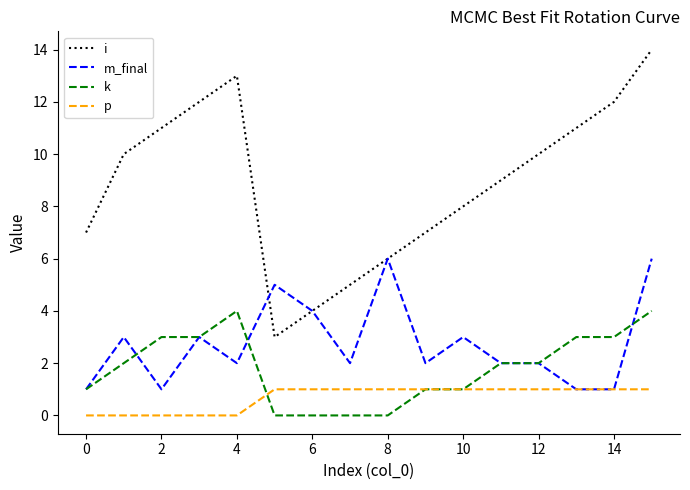

What is the greatest value displayed?

14